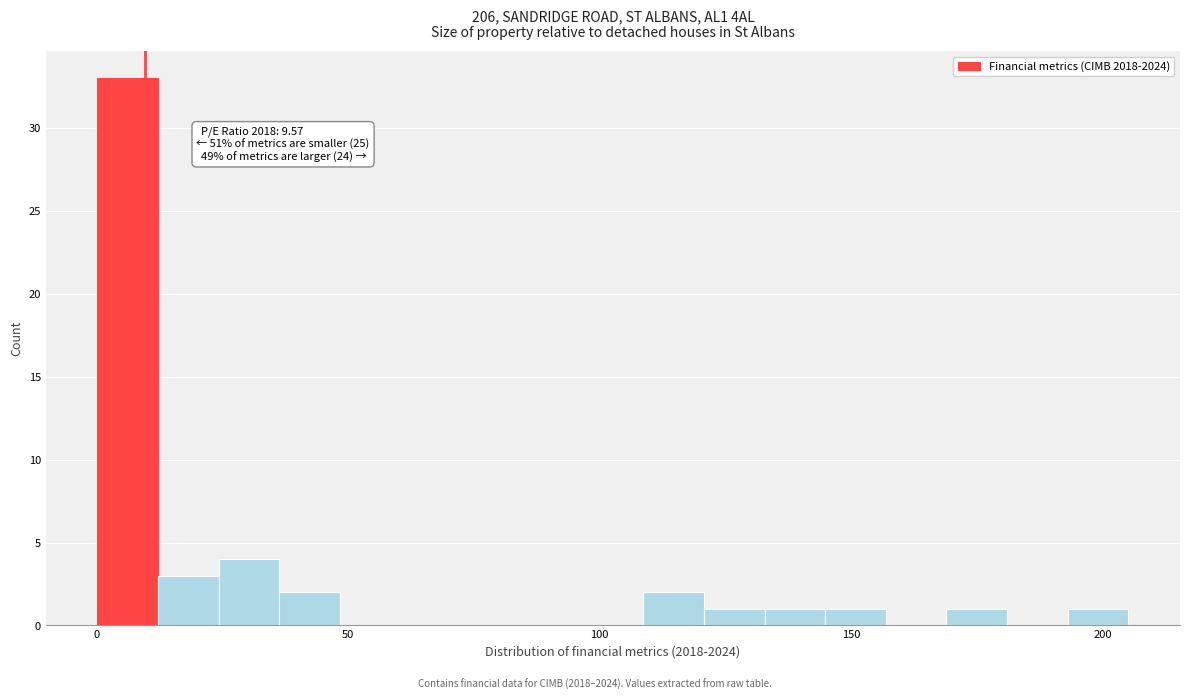

Read against the x-axis, roughly where is the centre of the tallest bar?

5